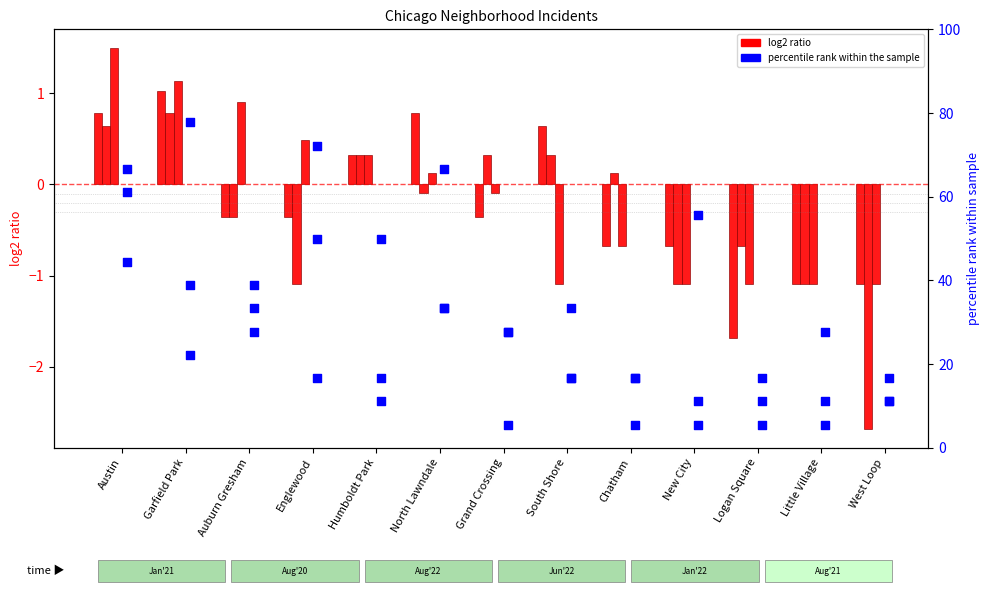

Which series has the largest Y range (max minus min)?

August 2021